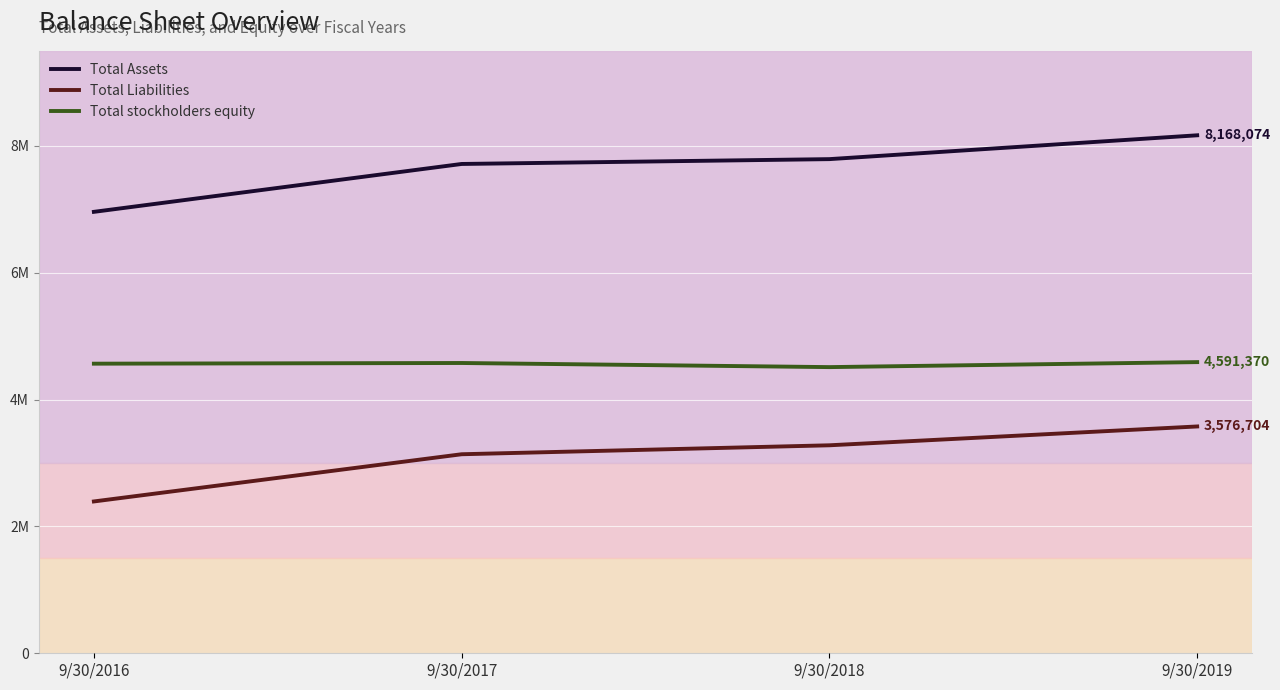

What is the difference between the Total stockholders equity values at 9/30/2018 and 9/30/2017?

64935